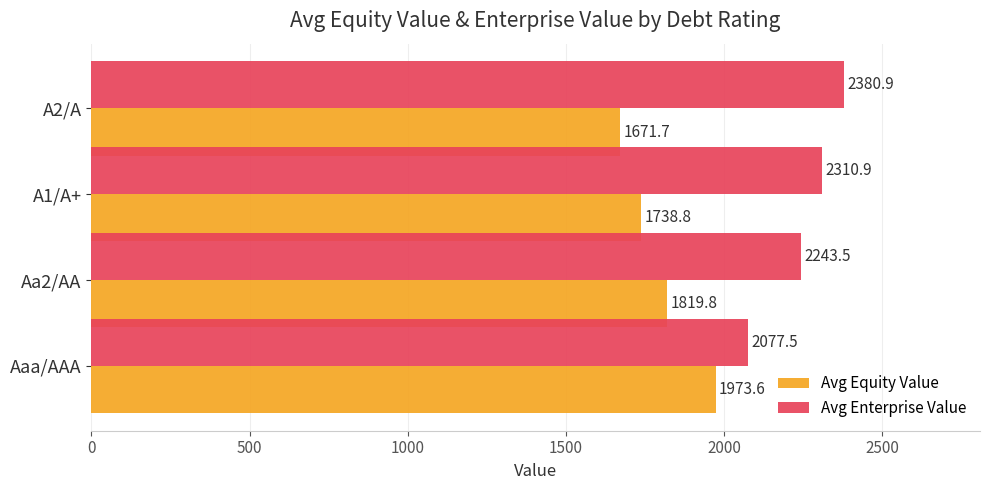

Is it true that Avg Enterprise Value equals 4129.7 at A1/A+?

False